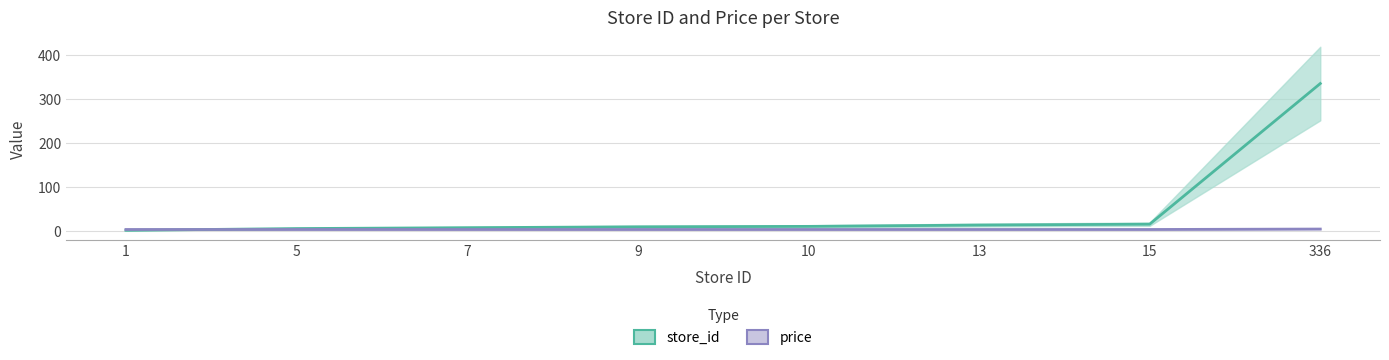

Is this an area chart (filled region under the line)?

No